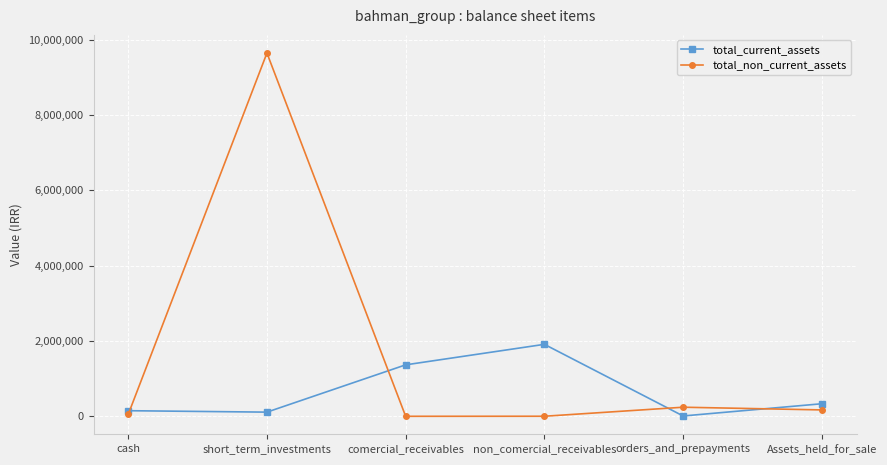

What position from the right is short_term_investments?

5